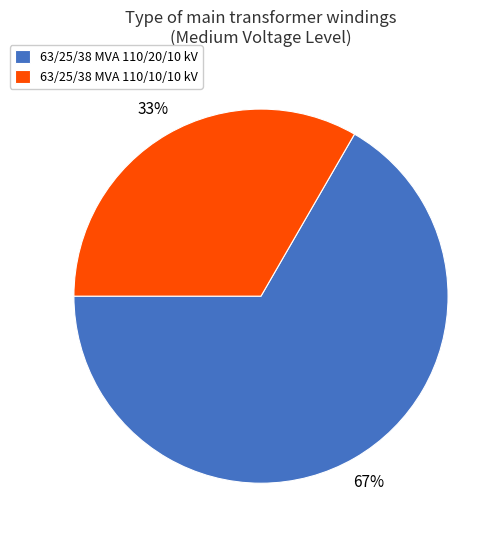

Which category has the smallest portion of the pie?

63/25/38 MVA 110/10/10 kV